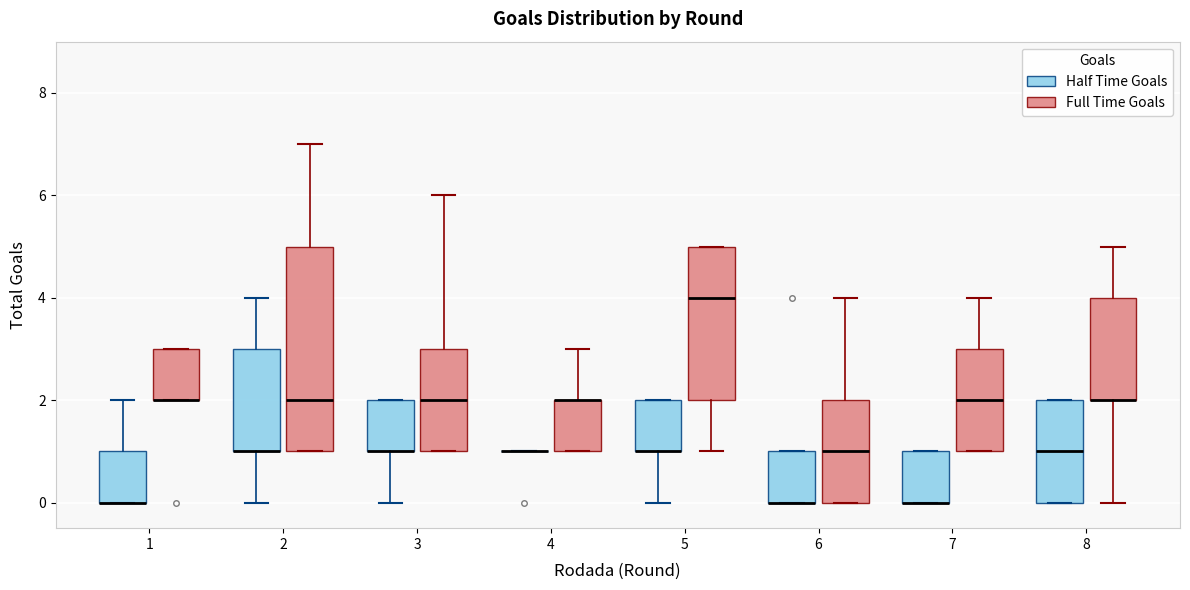

Reading left to right, transcribe this box plot: for each box, give where its median line is, the range the box spans, and where its two whiskers end, as read against the y-axis. The values are not printed on the chart, so give them approximately, as read against the axis.

1 (Half Time Goals): median 0 (drawn on the box's lower edge), box 0 to 1, whiskers 0 to 2
1 (Full Time Goals): median 2 (drawn on the box's lower edge), box 2 to 3, whiskers 2 to 3
2 (Half Time Goals): median 1 (drawn on the box's lower edge), box 1 to 3, whiskers 0 to 4
2 (Full Time Goals): median 2, box 1 to 5, whiskers 1 to 7
3 (Half Time Goals): median 1 (drawn on the box's lower edge), box 1 to 2, whiskers 0 to 2
3 (Full Time Goals): median 2, box 1 to 3, whiskers 1 to 6
4 (Half Time Goals): box collapsed to a line at 1, whiskers 1 to 1
4 (Full Time Goals): median 2 (drawn on the box's upper edge), box 1 to 2, whiskers 1 to 3
5 (Half Time Goals): median 1 (drawn on the box's lower edge), box 1 to 2, whiskers 0 to 2
5 (Full Time Goals): median 4, box 2 to 5, whiskers 1 to 5
6 (Half Time Goals): median 0 (drawn on the box's lower edge), box 0 to 1, whiskers 0 to 1
6 (Full Time Goals): median 1, box 0 to 2, whiskers 0 to 4
7 (Half Time Goals): median 0 (drawn on the box's lower edge), box 0 to 1, whiskers 0 to 1
7 (Full Time Goals): median 2, box 1 to 3, whiskers 1 to 4
8 (Half Time Goals): median 1, box 0 to 2, whiskers 0 to 2
8 (Full Time Goals): median 2 (drawn on the box's lower edge), box 2 to 4, whiskers 0 to 5